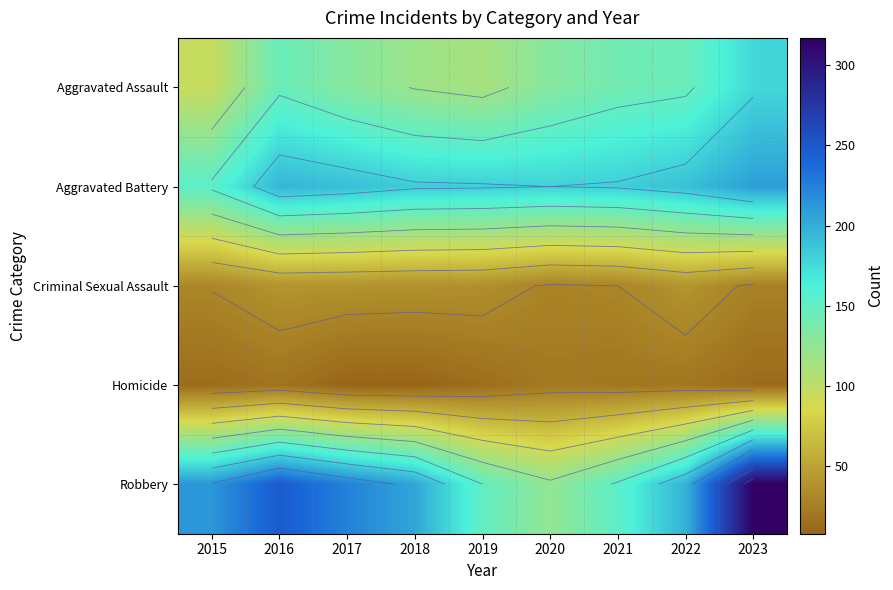

How many categories are shown in the chart?

9